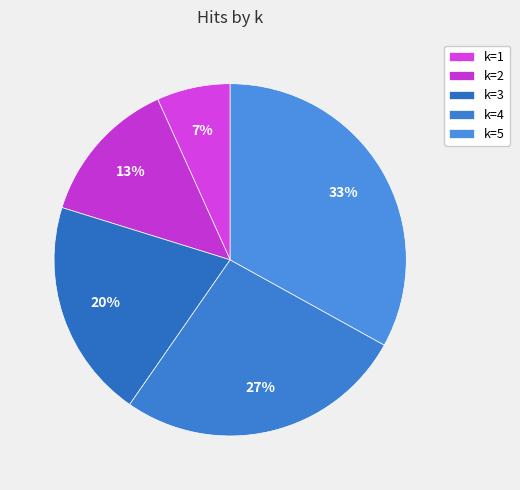

To the nearest percent, what is the difference between the largest and smallest slice percentages?

26%